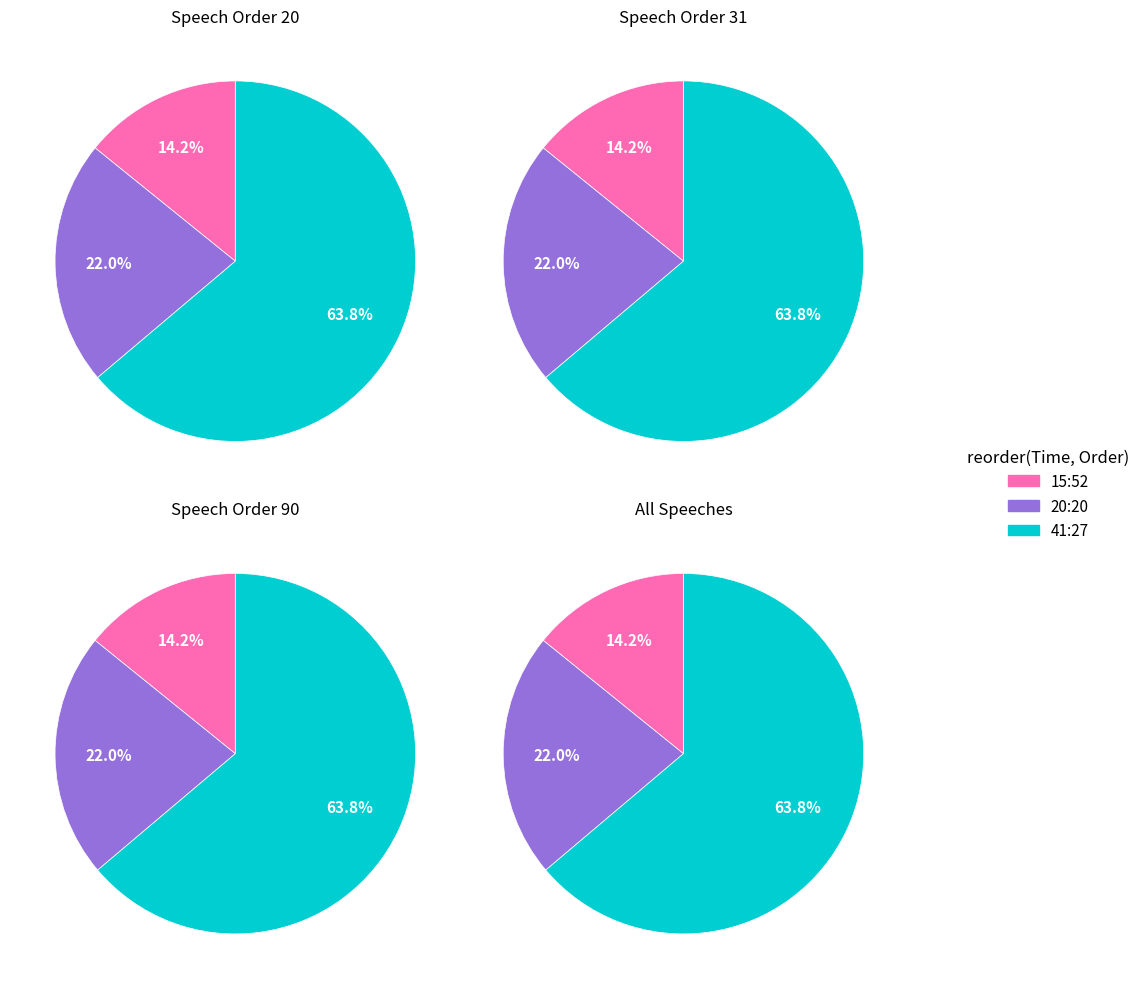

Combined, do 15:52 and 20:20 account for over 50%?

No